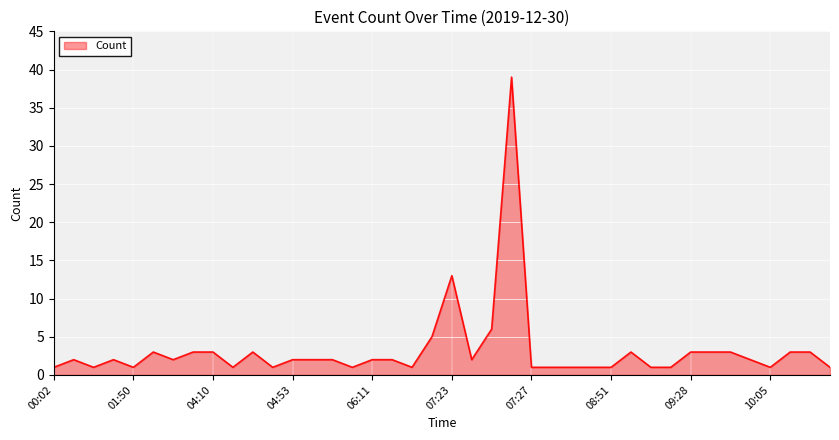

What is the difference between the maximum and second lowest values?

38